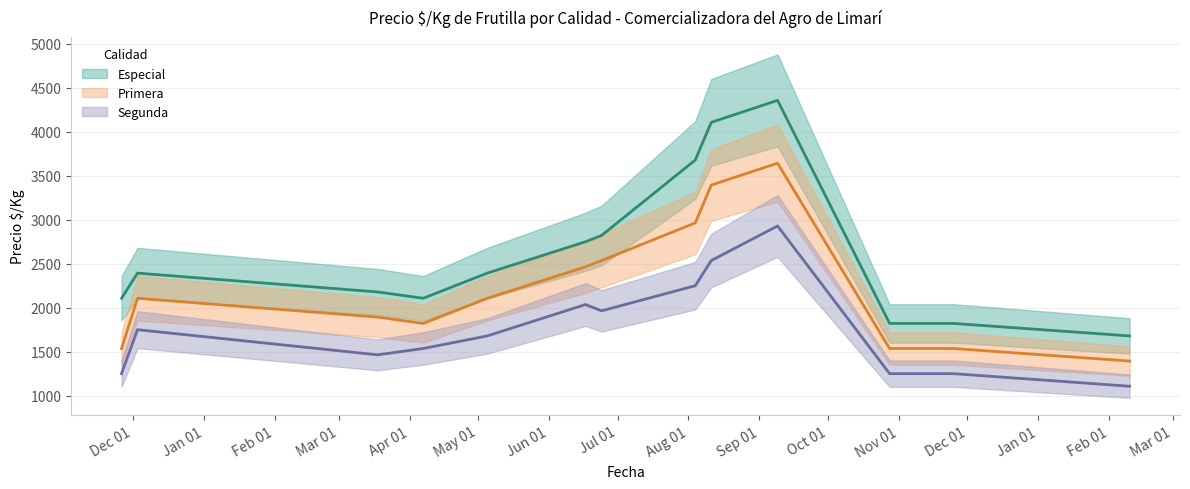

List the labels in order of Segunda value, smallest first.

2022-02-10, 2020-11-26, 2021-10-28, 2021-11-03, 2021-11-25, 2021-03-18, 2021-04-07, 2021-05-05, 2020-12-03, 2021-06-24, 2021-06-17, 2021-08-04, 2021-08-11, 2021-09-09